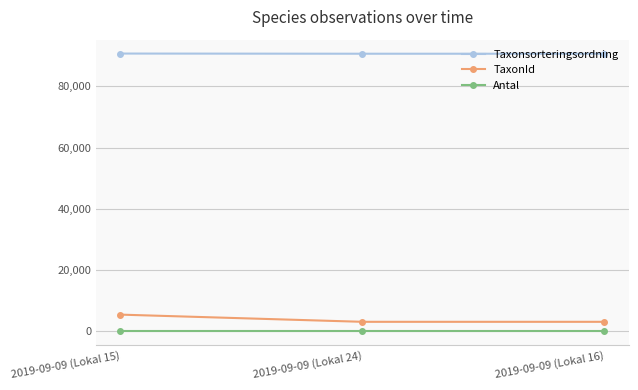

What is the difference between the maximum and second lowest values in the Taxonsorteringsordning series?

57